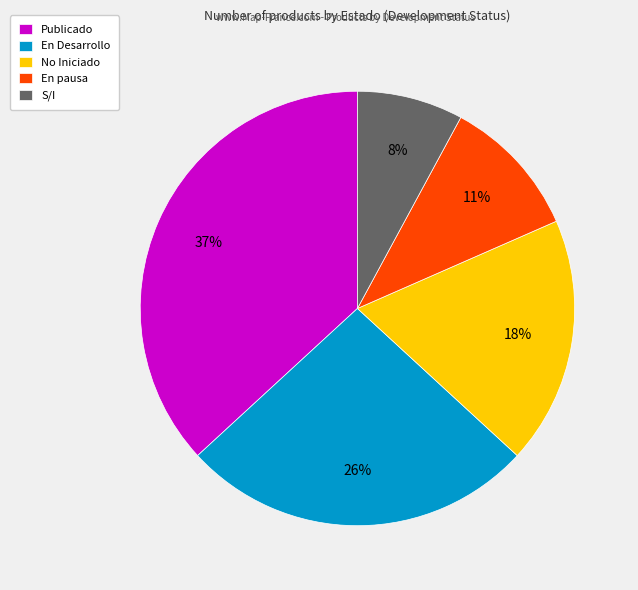

What percentage is the Publicado slice, to the nearest percent?

37%